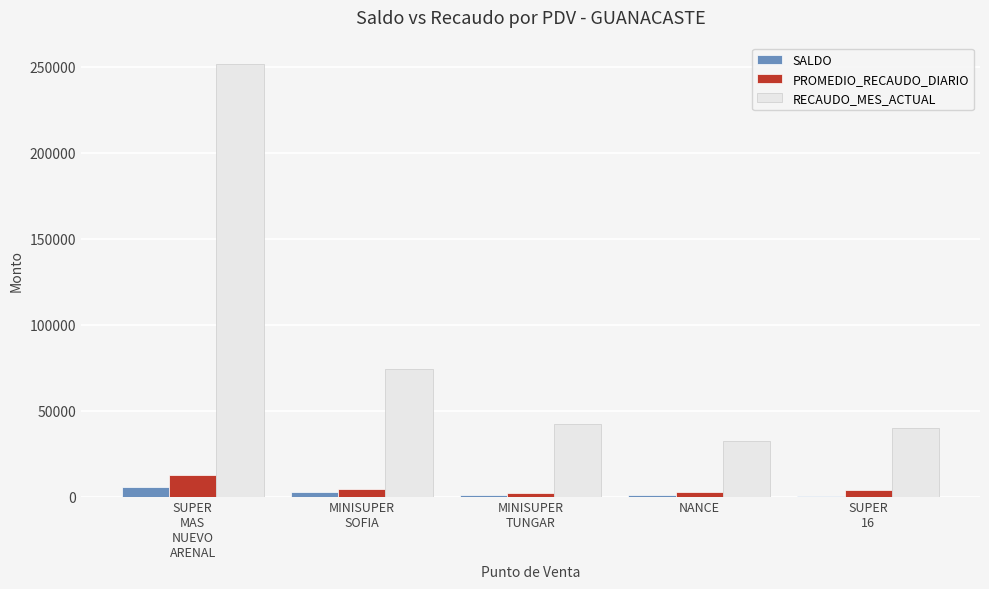

Which series has the largest total across all categories?

RECAUDO_MES_ACTUAL